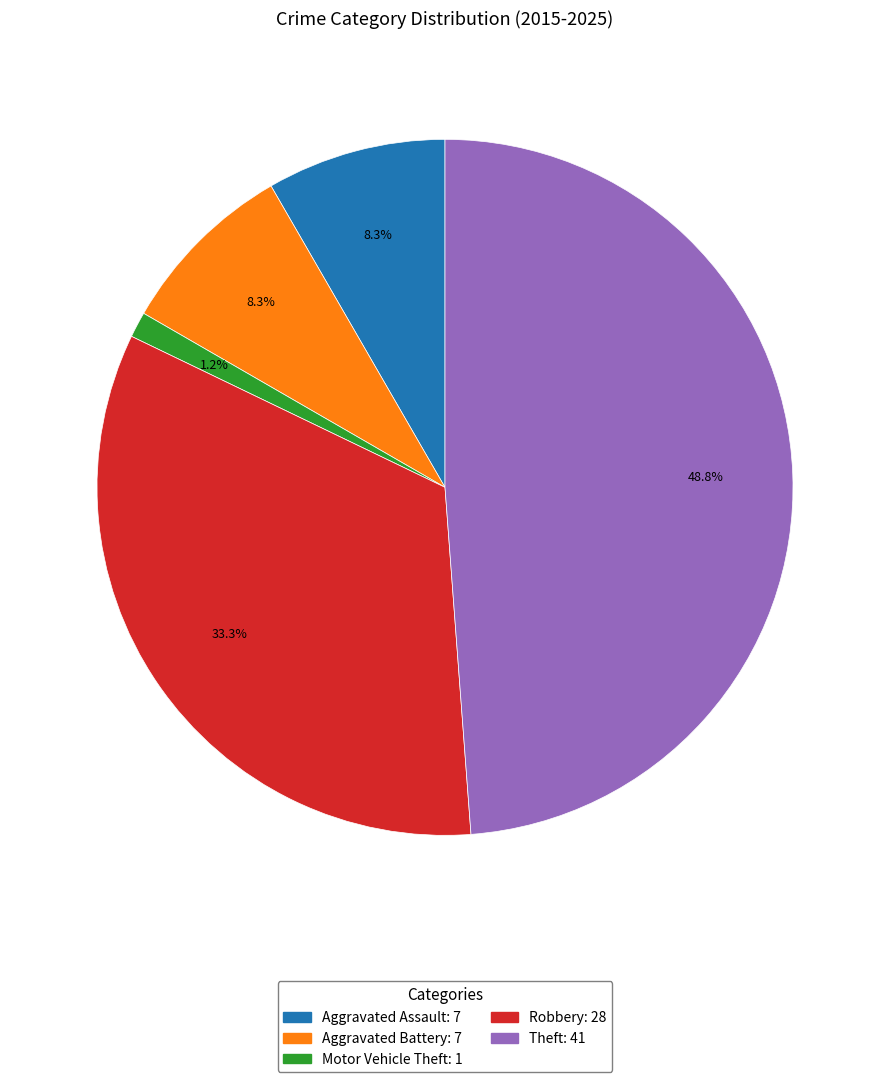

To the nearest percent, what portion does Aggravated Battery represent?

8%